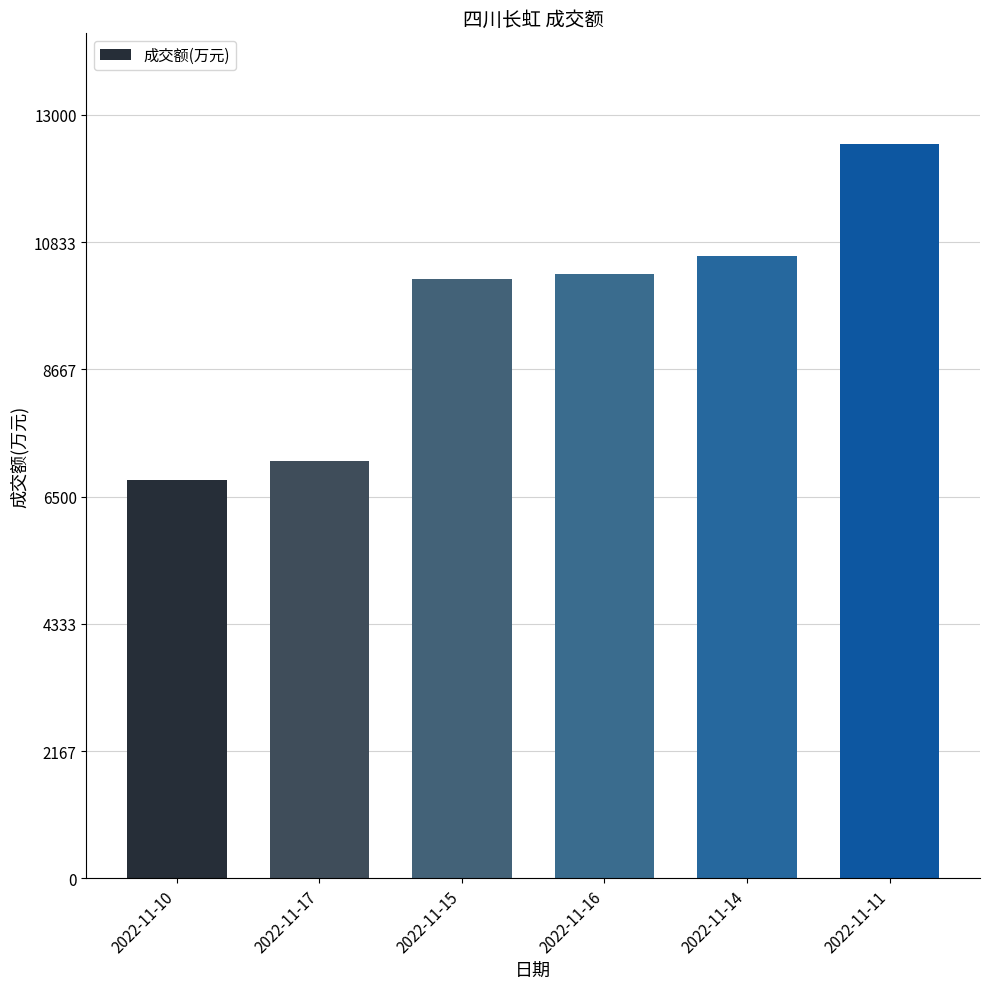

Approximately how many times larger is the value at 2022-11-17 compared to 2022-11-15?

0.7